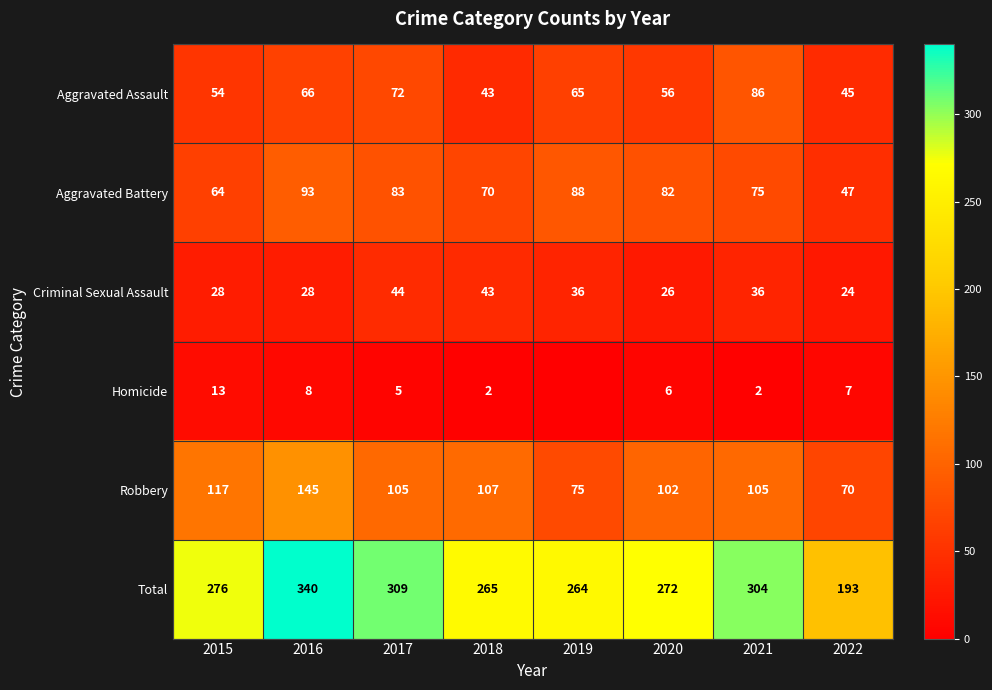

Count the number of categories in the chart.

8